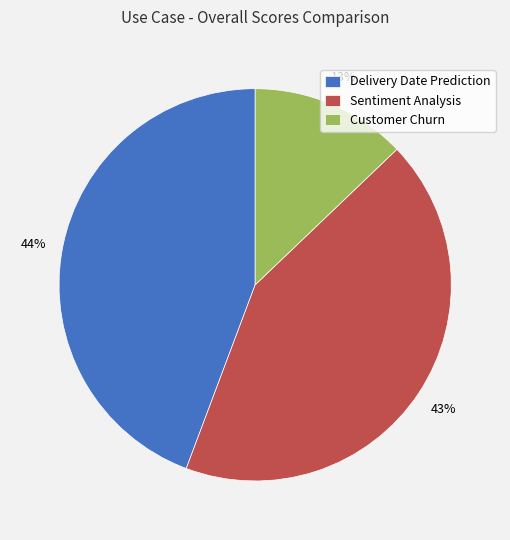

What is the smallest slice in the pie chart?

Customer Churn